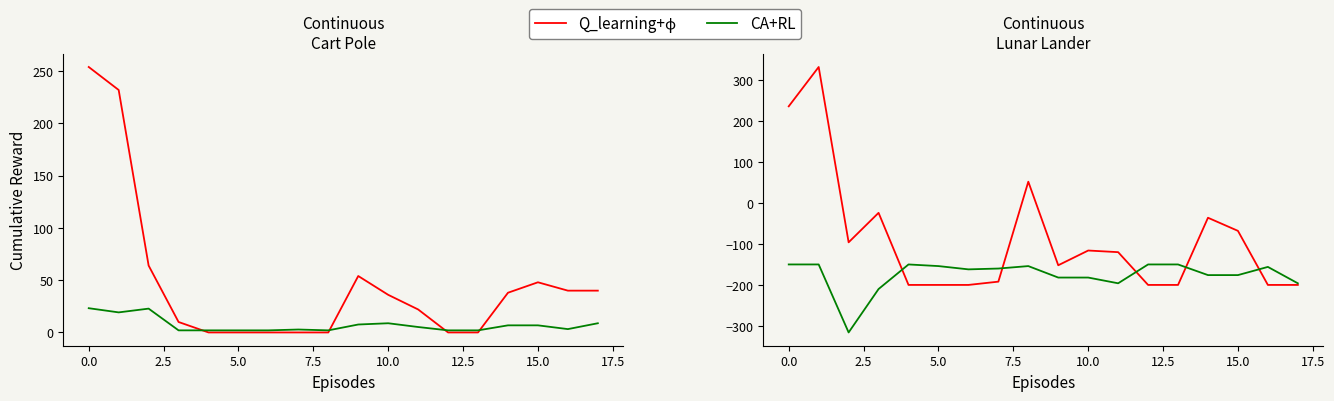

The value of Q_learning+ϕ at 13 is -200.0. True or false?

True